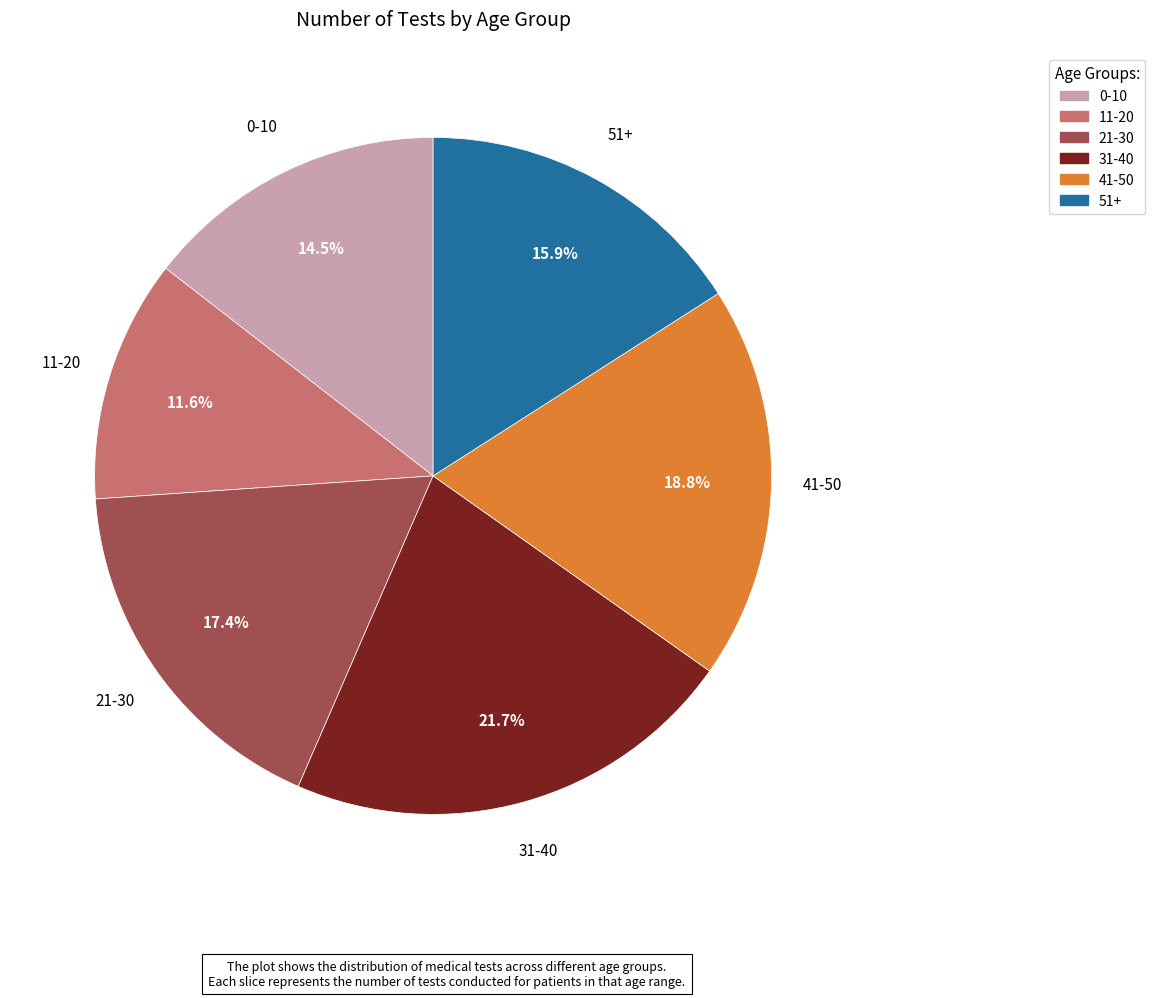

Approximately how many times larger is the value at 41-50 compared to 21-30?

1.1